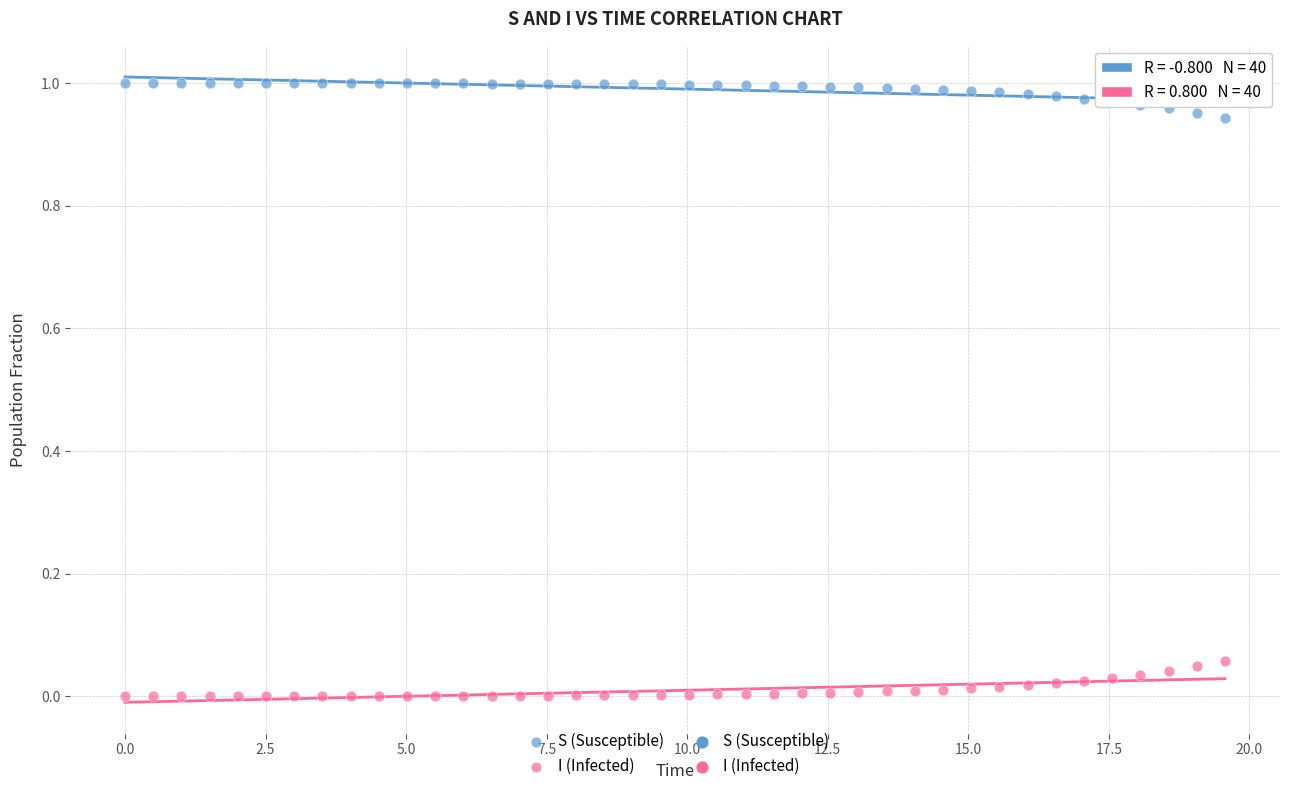

Which series contains the highest Y value?

S (Susceptible)